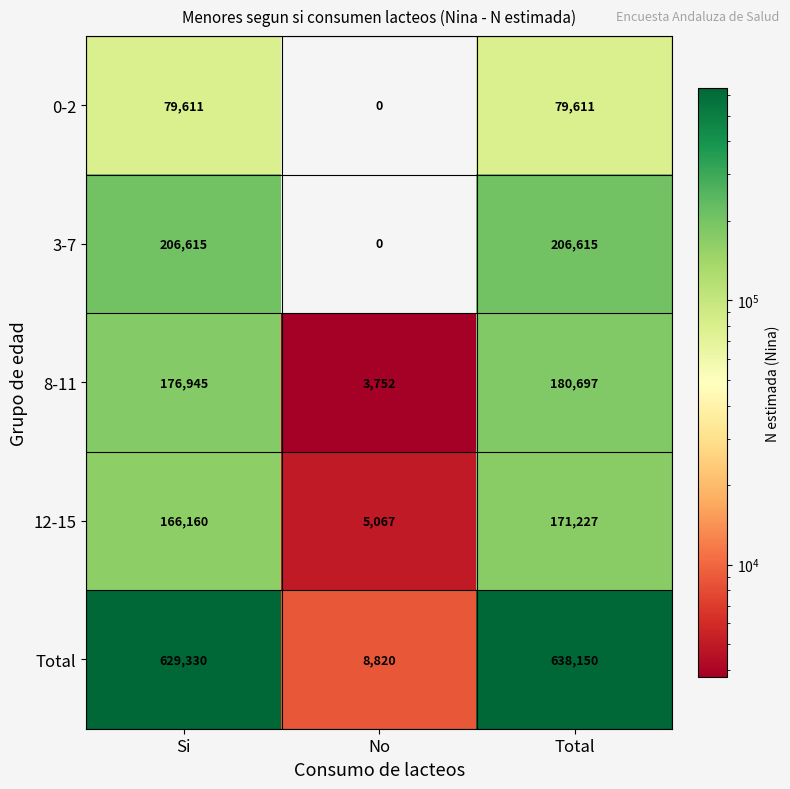

Count the 0-2 values in the range 0 to 79611.

3